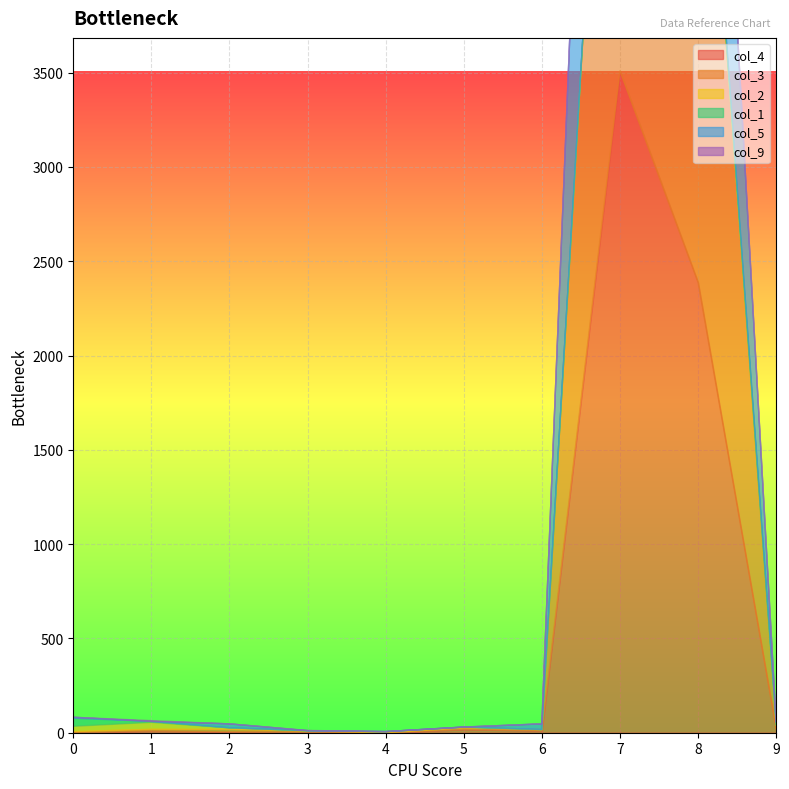

How many interior local valleys does the col_9 series have?

2